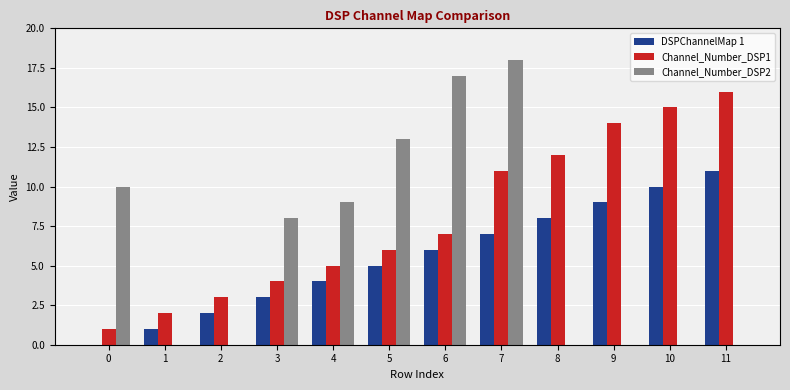

The value of Channel_Number_DSP2 at 10 is 5. True or false?

False